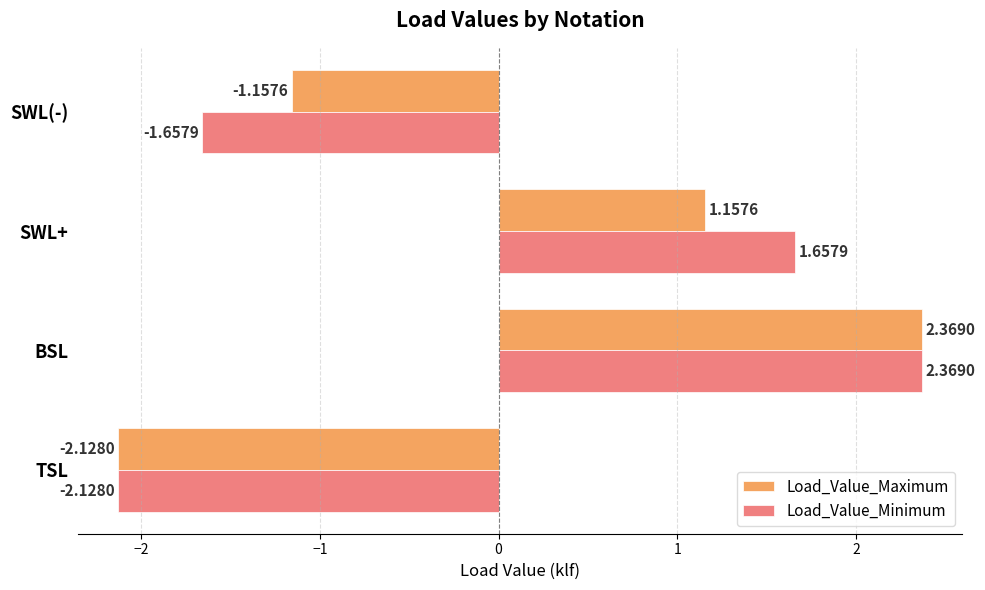

Rank the series at SWL(-) from lowest to highest value.

Load_Value_Minimum, Load_Value_Maximum